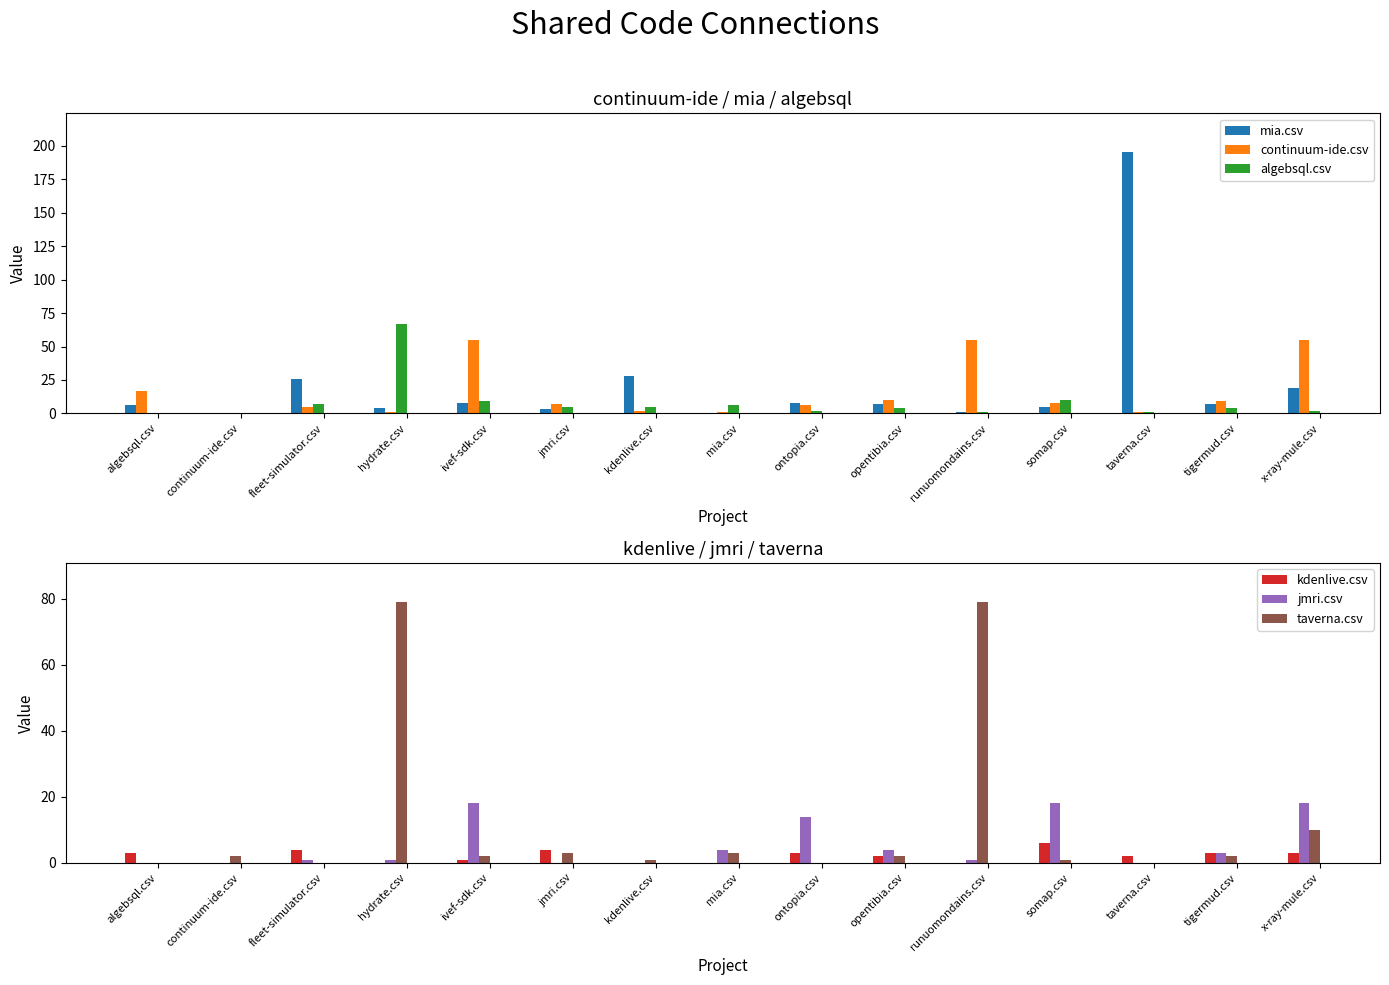

The value of kdenlive.csv at x-ray-mule.csv is 3. True or false?

True